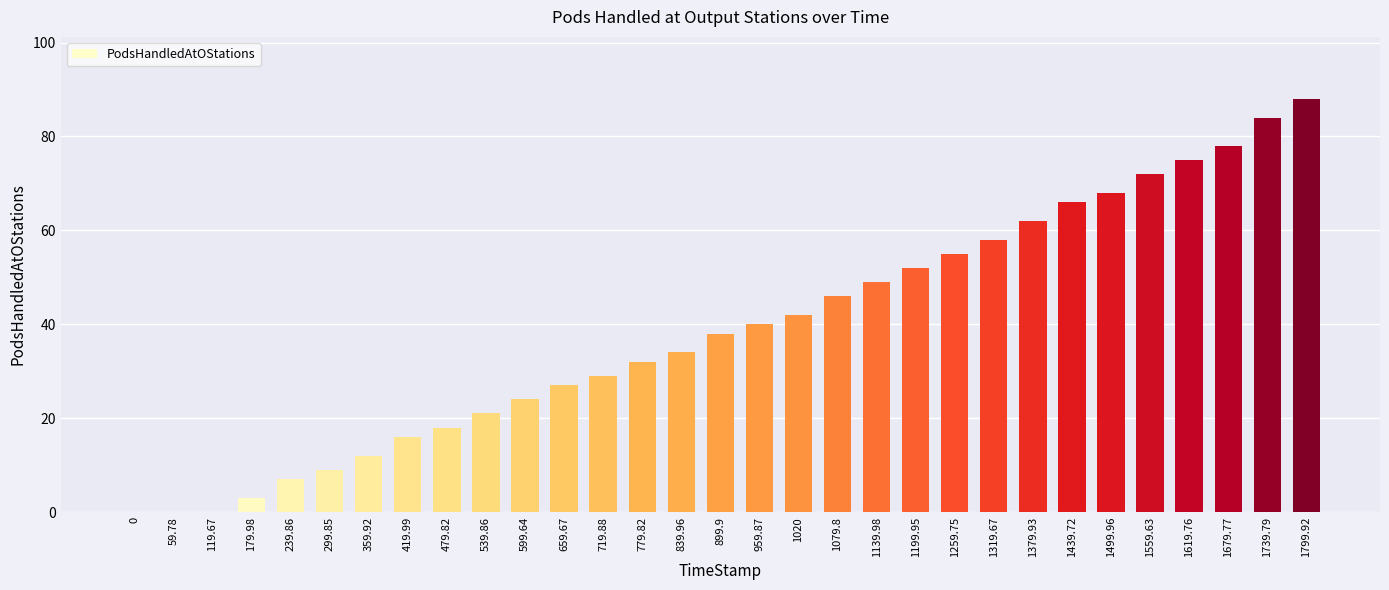

Reading left to right, list all the values displayed in this chart.

0	0	0	3	7	9	12	16	18	21	24	27	29	32	34	38	40	42	46	49	52	55	58	62	66	68	72	75	78	84	88